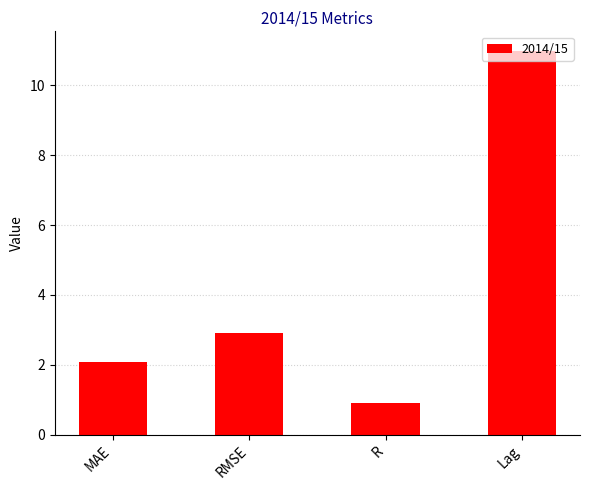

Which has a higher value, R or Lag?

Lag